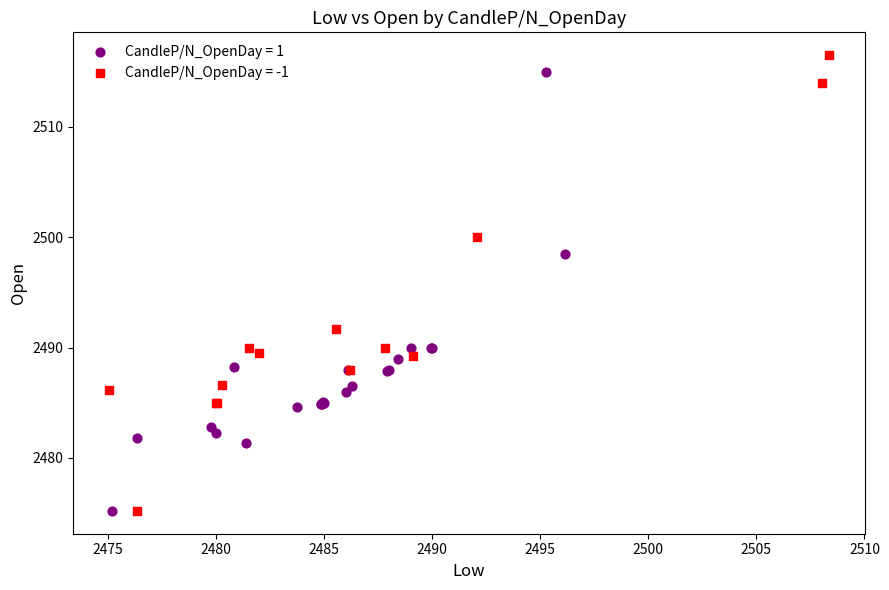

Which series has the widest spread of Y values?

CandleP/N_OpenDay = -1